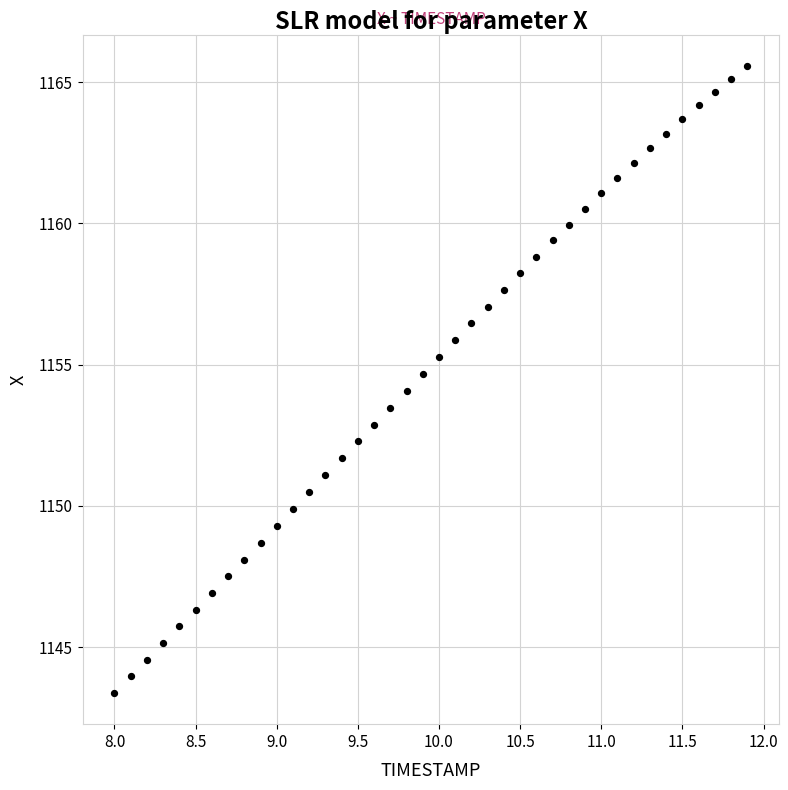

What is the range of Y values (max minus min)?

22.2